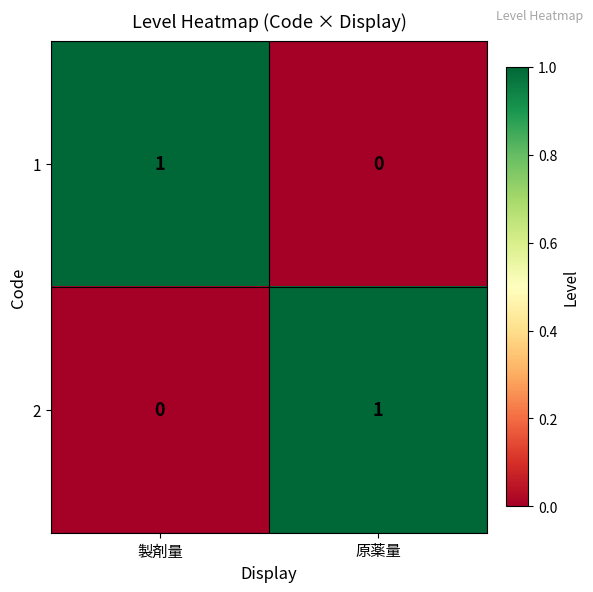

At which label does 1 reach its peak?

製剤量